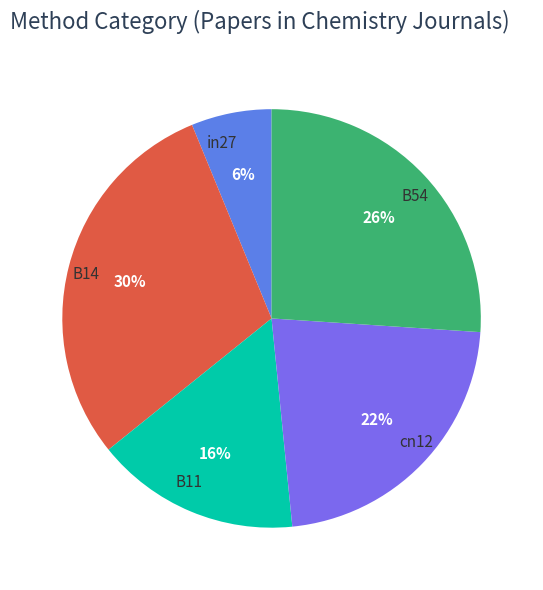

Which slice is the largest?

B14